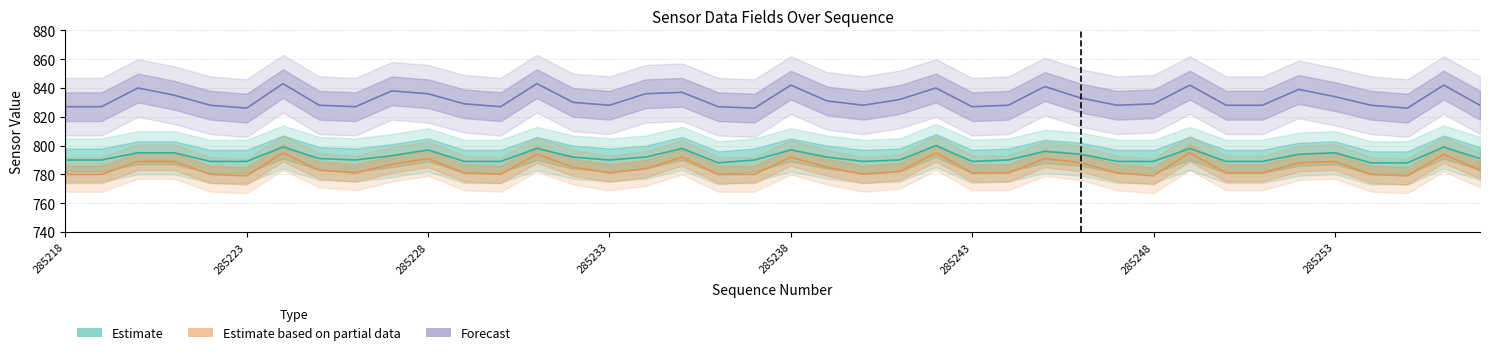

What is the spread (max minus min) of values at 39?

45